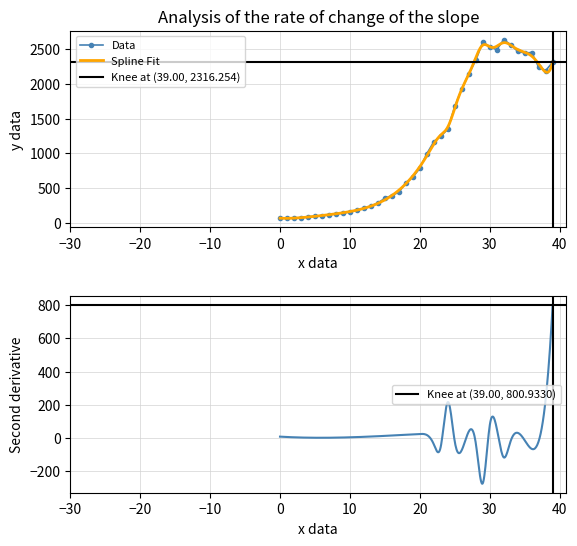

True or false: Data has more than 1 interior local peaks.

True